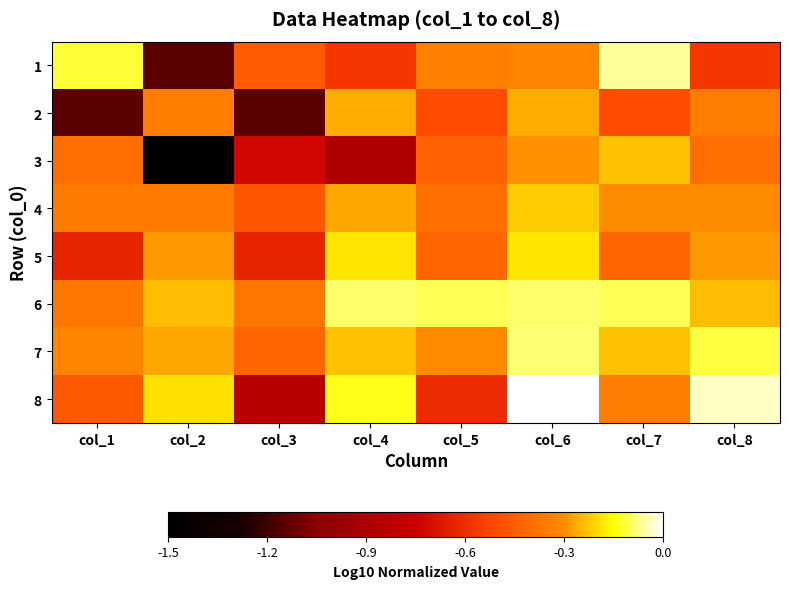

Rank the series at col_3 from lowest to highest value.

2, 8, 3, 5, 4, 1, 7, 6